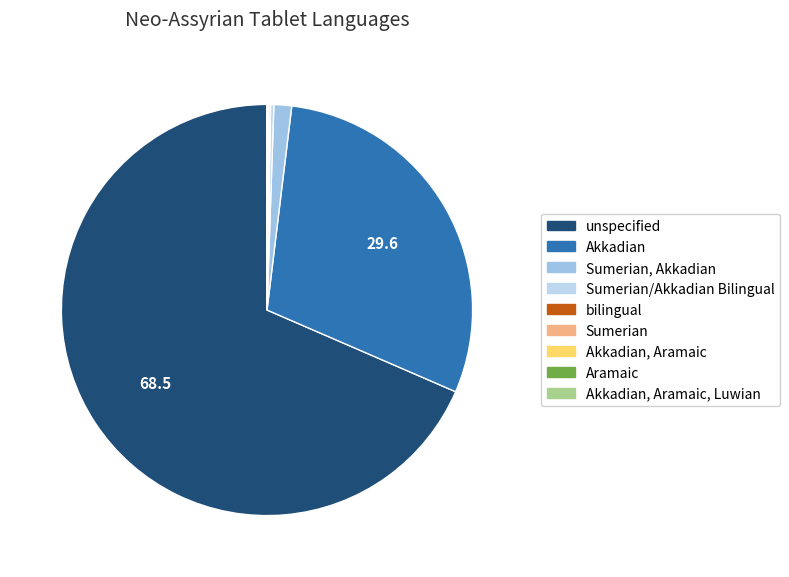

How many slices are in this pie chart?

9